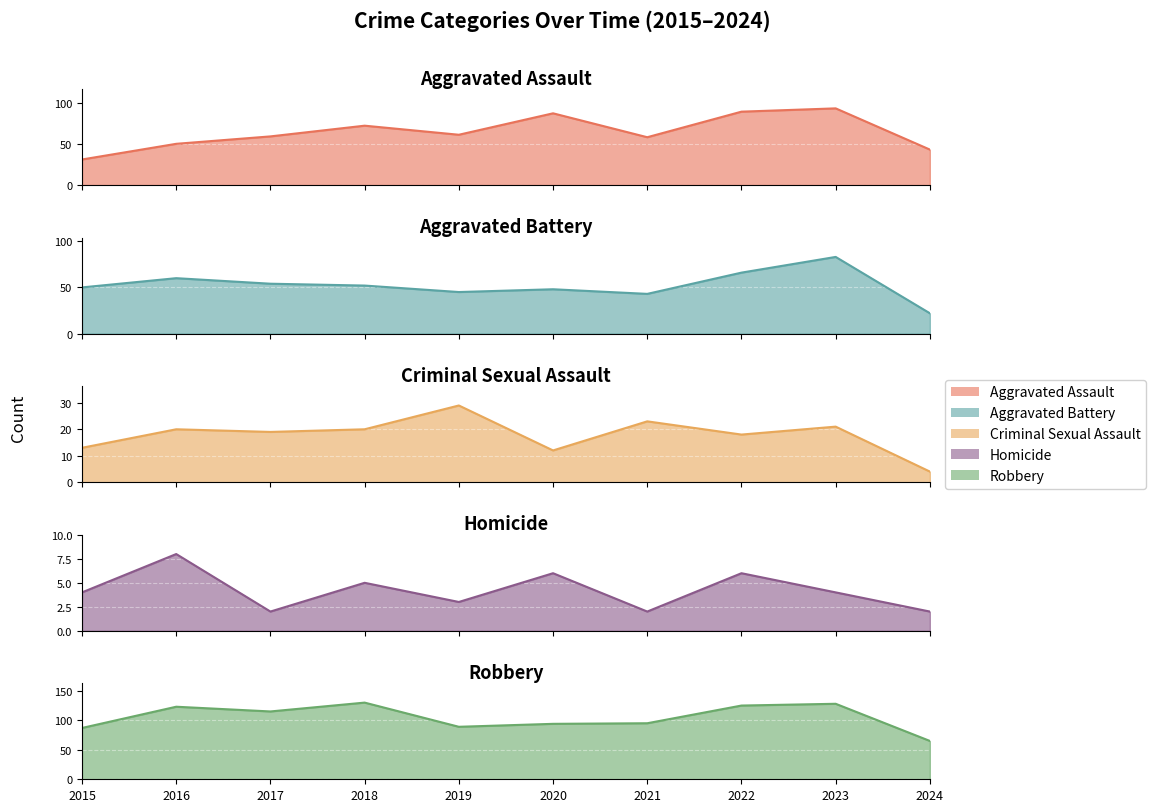

Which series has the largest total across all categories?

Robbery